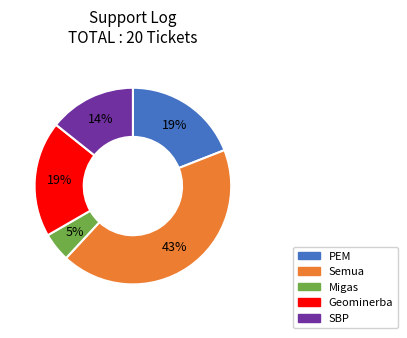

Is there any slice that represents more than half of the pie?

No